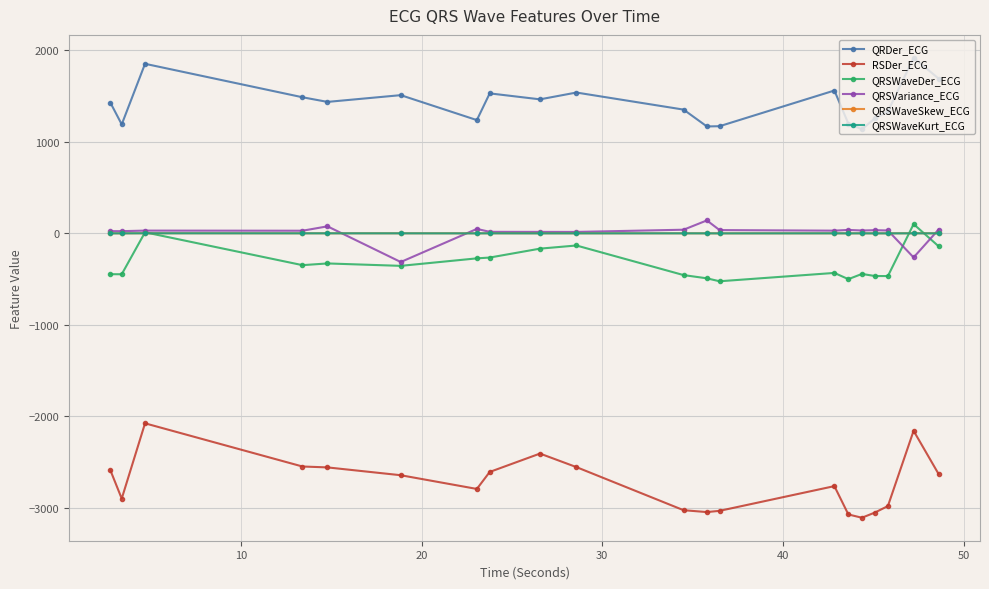

True or false: QRSWaveKurt_ECG and RSDer_ECG intersect in this chart.

False